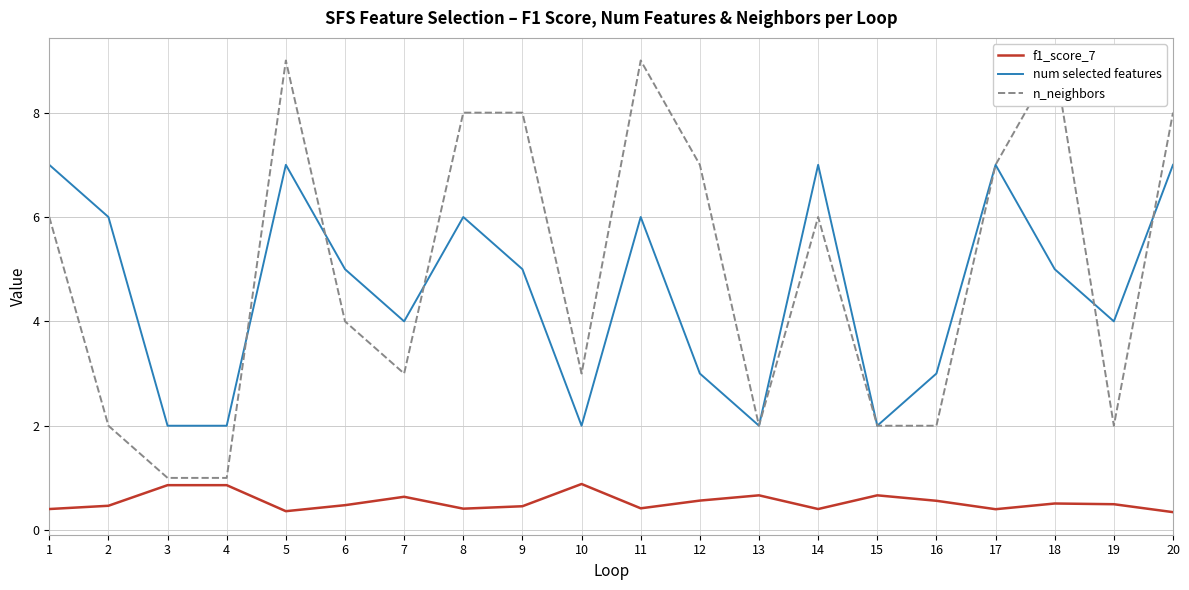

Rank the categories by f1_score_7 value from lowest to highest.

20, 5, 17, 1, 14, 8, 11, 9, 2, 6, 19, 18, 16, 12, 7, 13, 15, 3, 4, 10